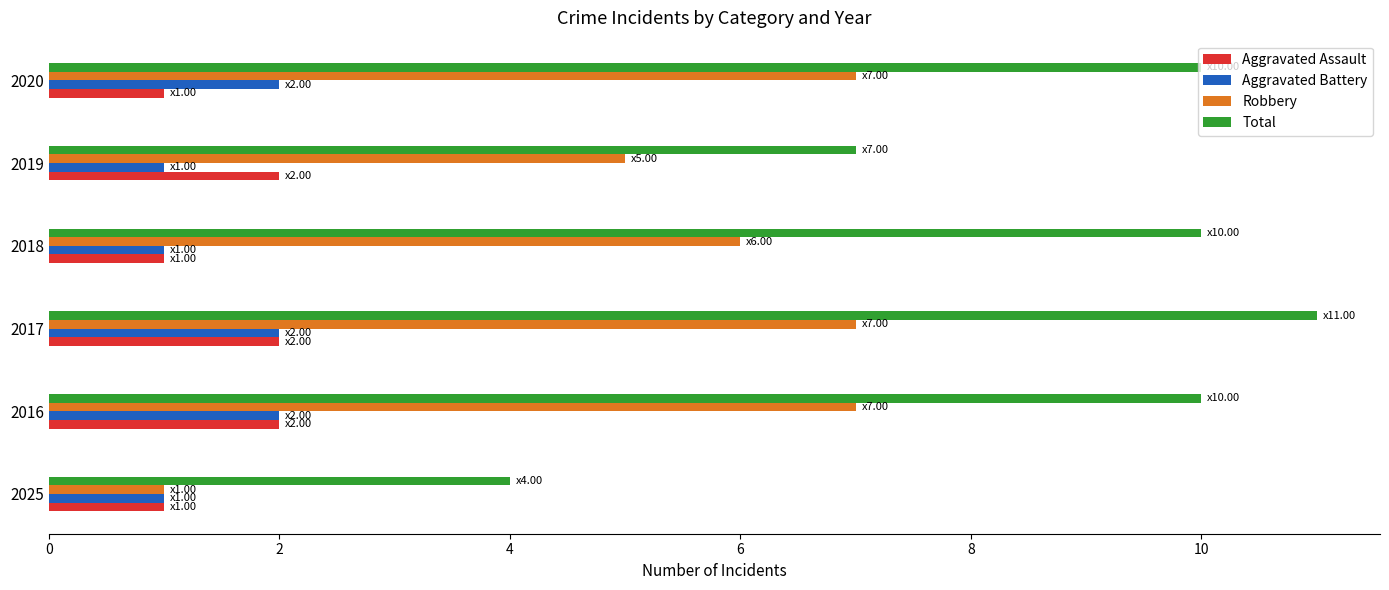

The value of Aggravated Battery at 2018 is 0. True or false?

False